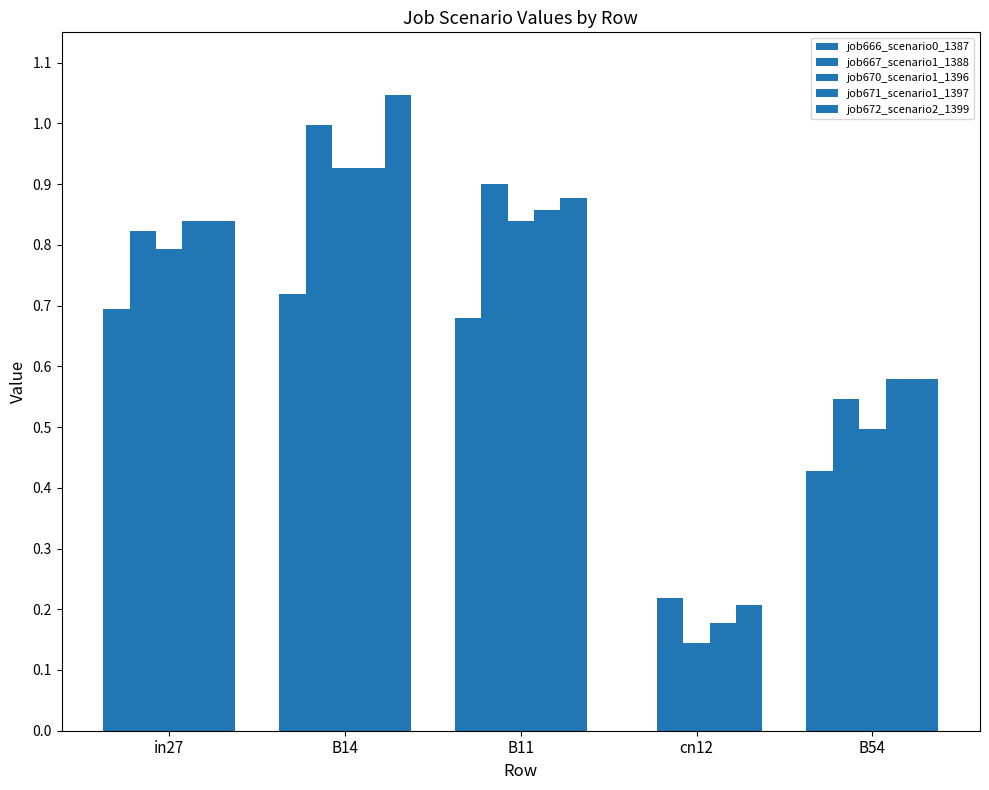

What is the greatest value displayed?

1.0